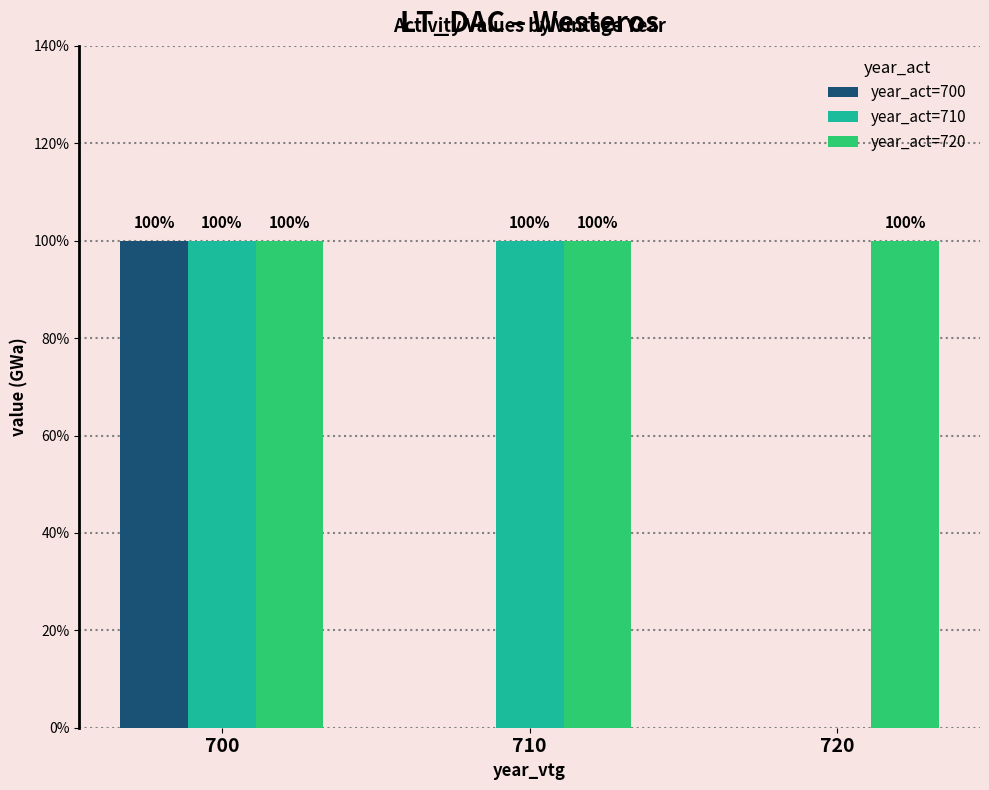

The value of year_act=710 at 700 is 1. True or false?

True